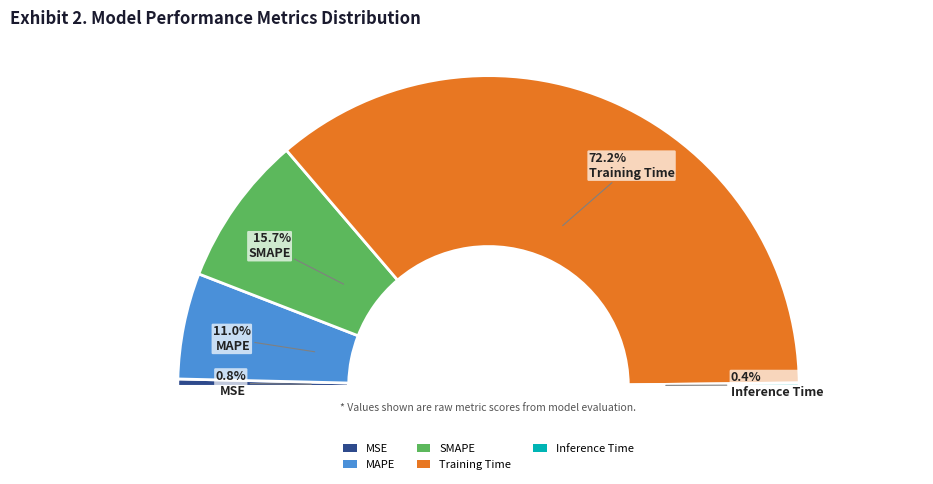

How many segments does this pie chart have?

5